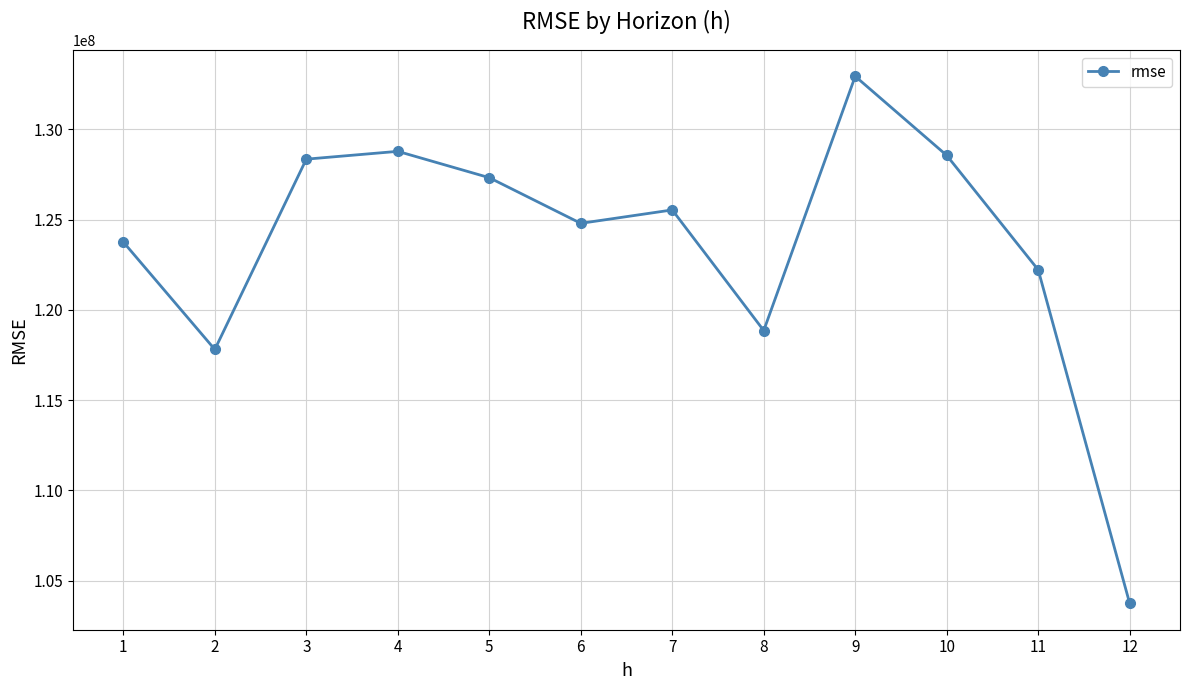

Is this an area chart (filled region under the line)?

No